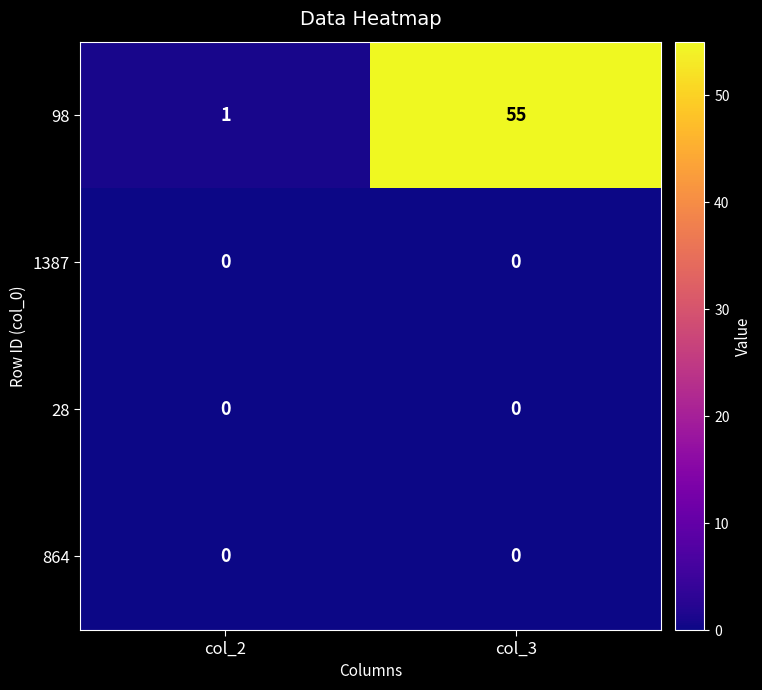

The 98 series shows 55 at col_3. True or false?

True